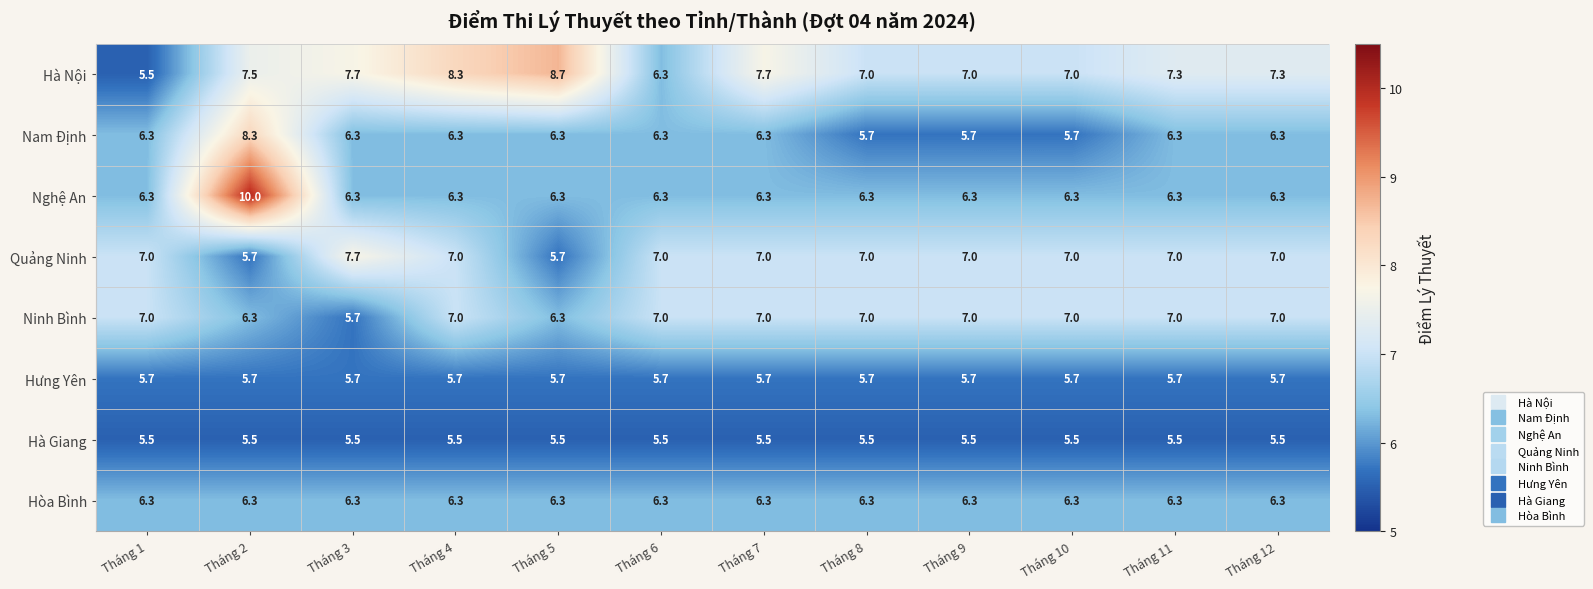

What is the total value across all series at Tháng 4?

52.4